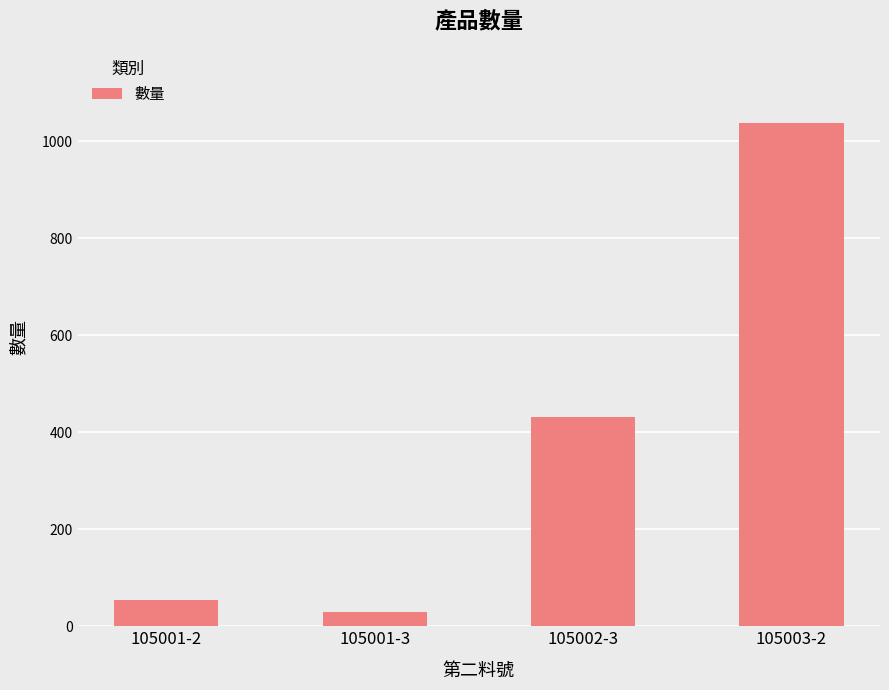

Is it true that the value at 105001-3 is 30?

True